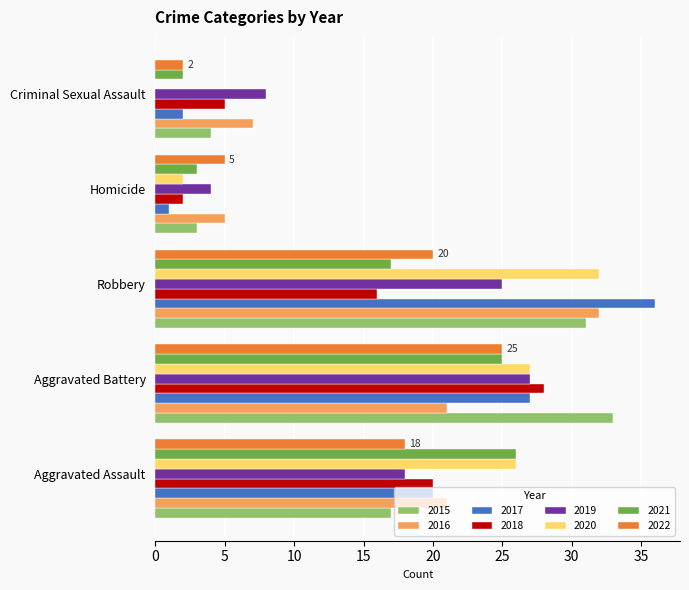

Is the value of 2020 at Robbery greater than the value of 2022 at Robbery?

Yes